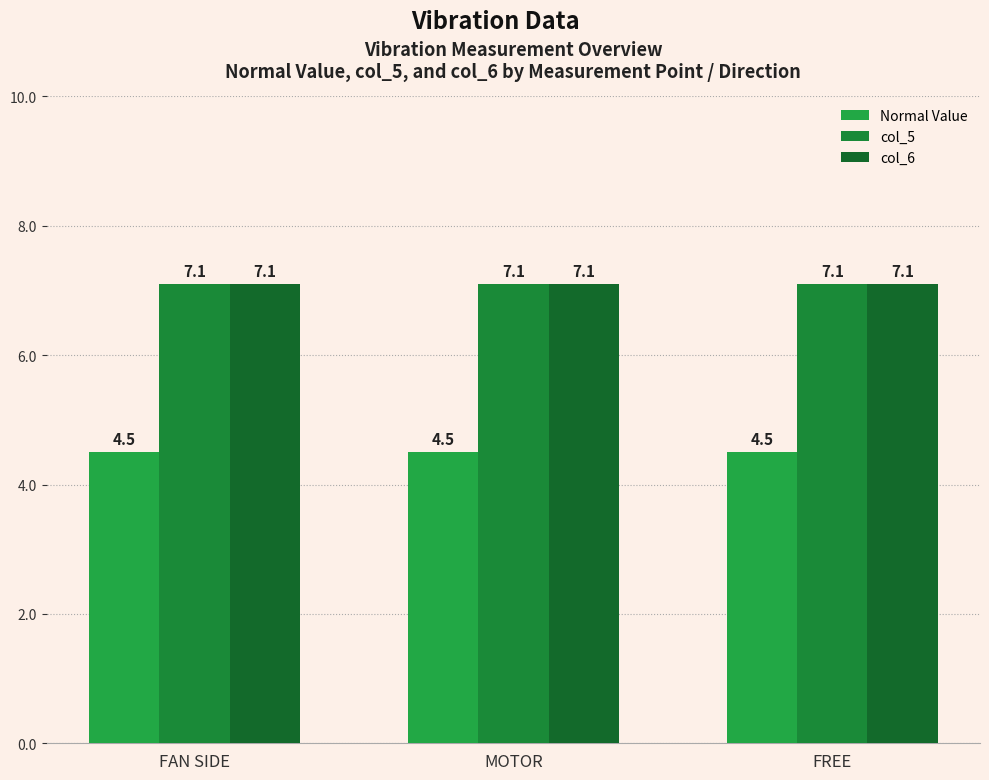

What is the sum of the Normal Value values at MOTOR and FREE?

9.0